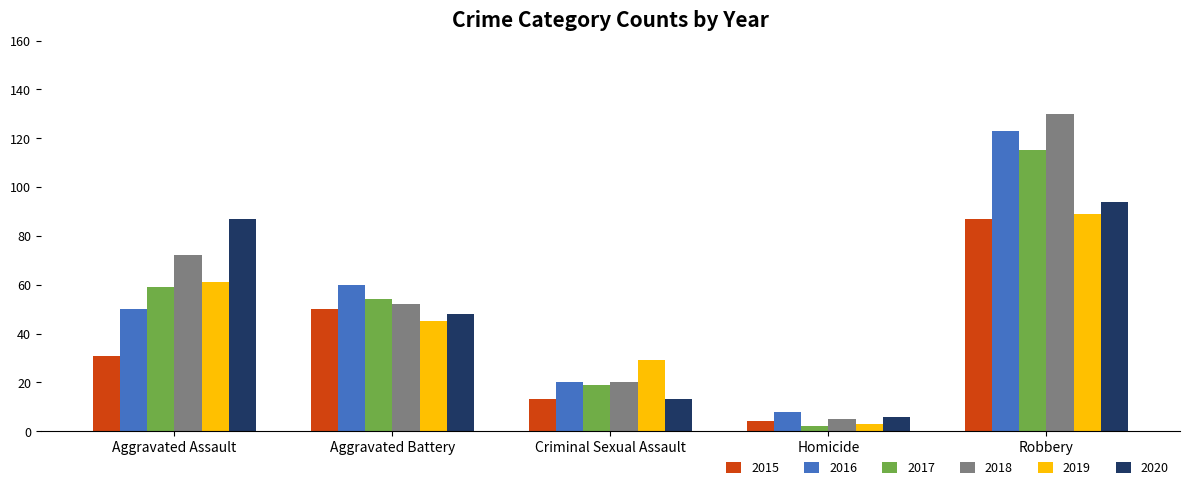

At how many categories does at least one series exceed 90?

1